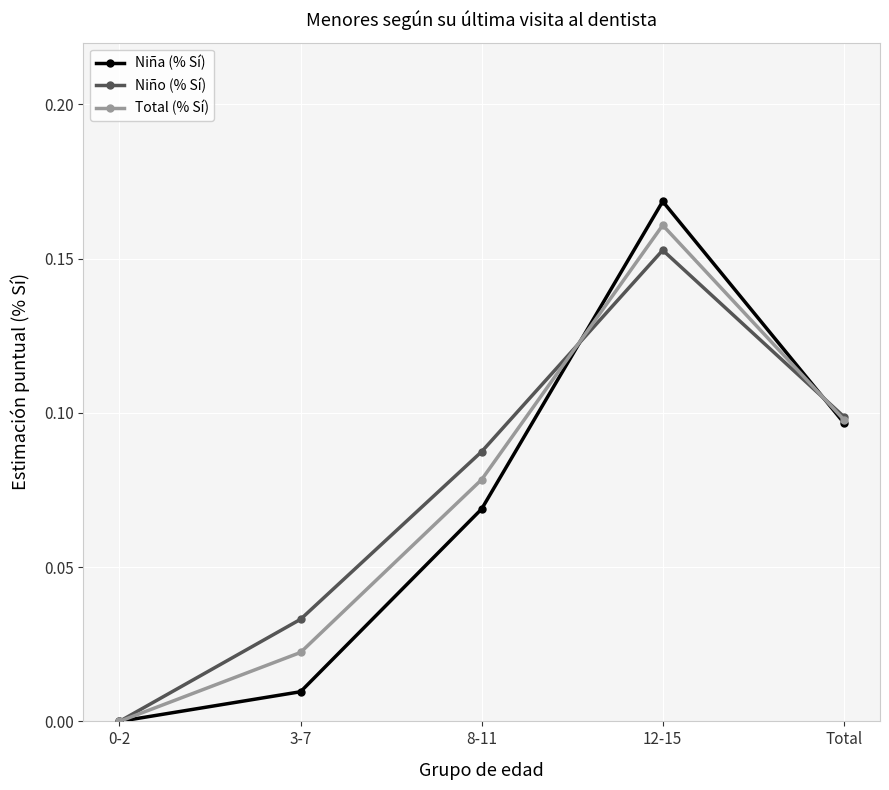

How many series are shown in this chart?

3